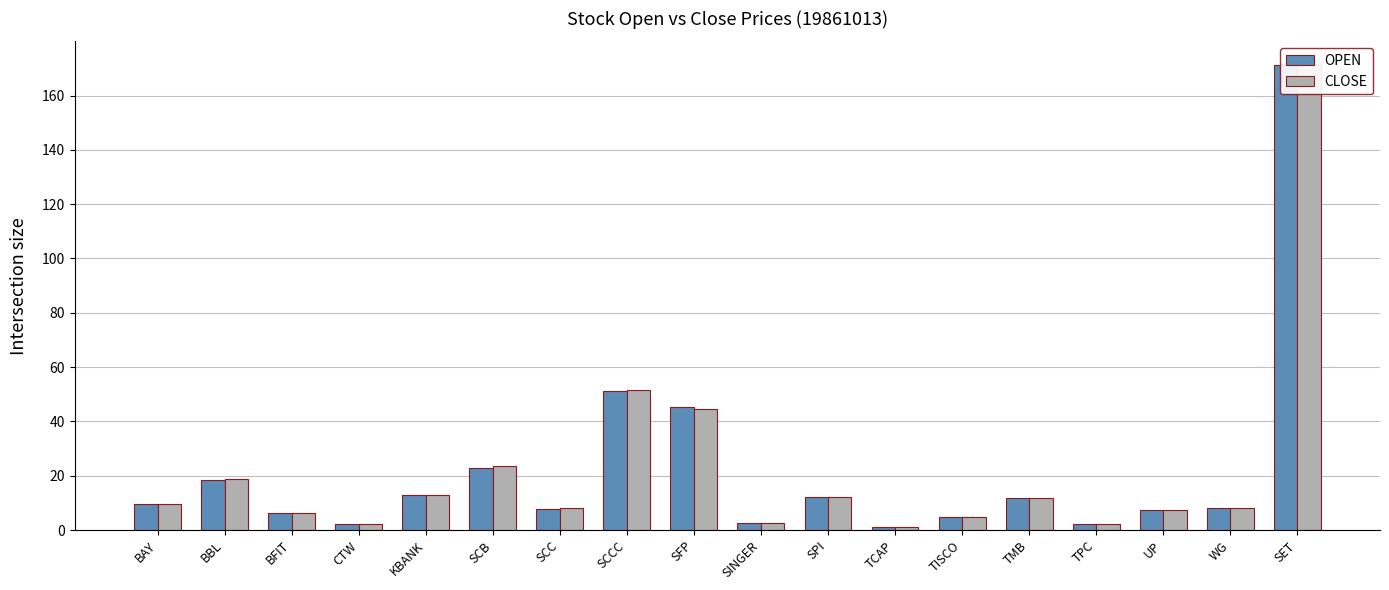

The value of OPEN at TISCO is 5.0. True or false?

True